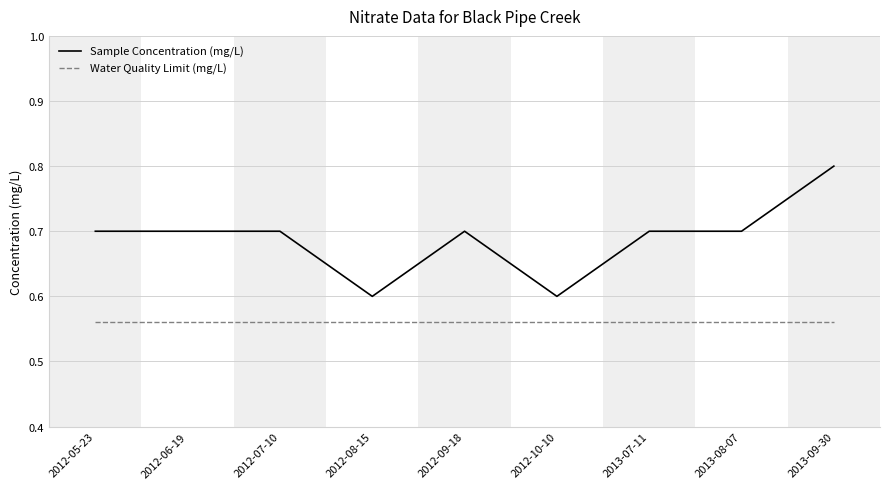

Which series has the largest total across all categories?

Sample Concentration (mg/L)